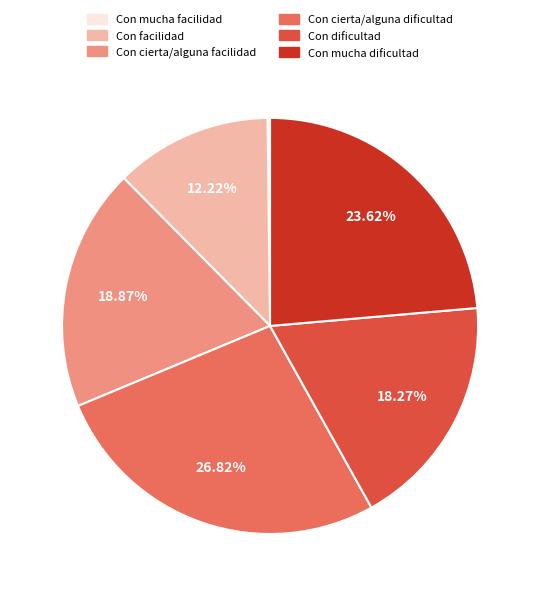

Is Con dificultad the majority of the pie?

No